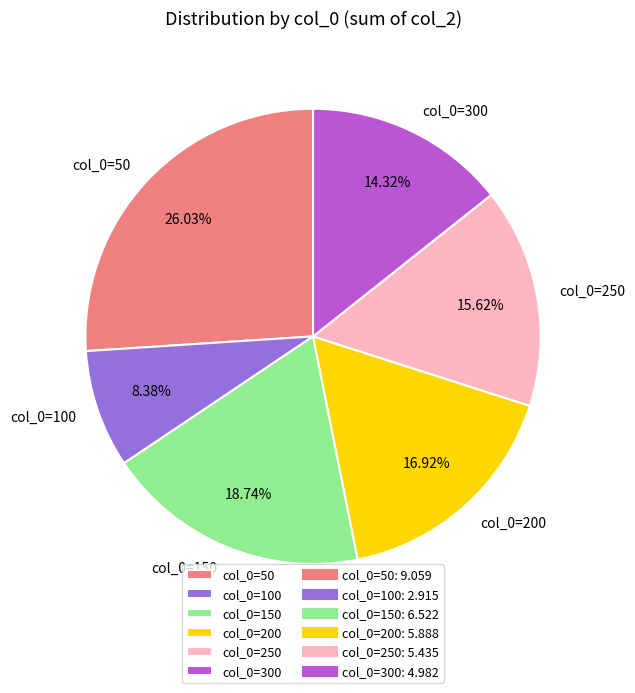

Does col_0=250 account for over 50% of the chart?

No